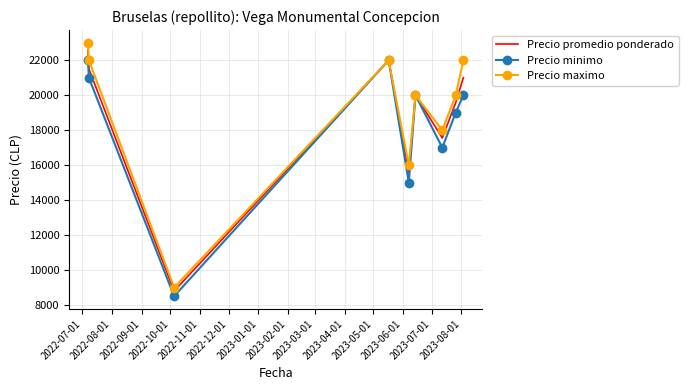

What is the highest value of the Precio minimo series?

22000